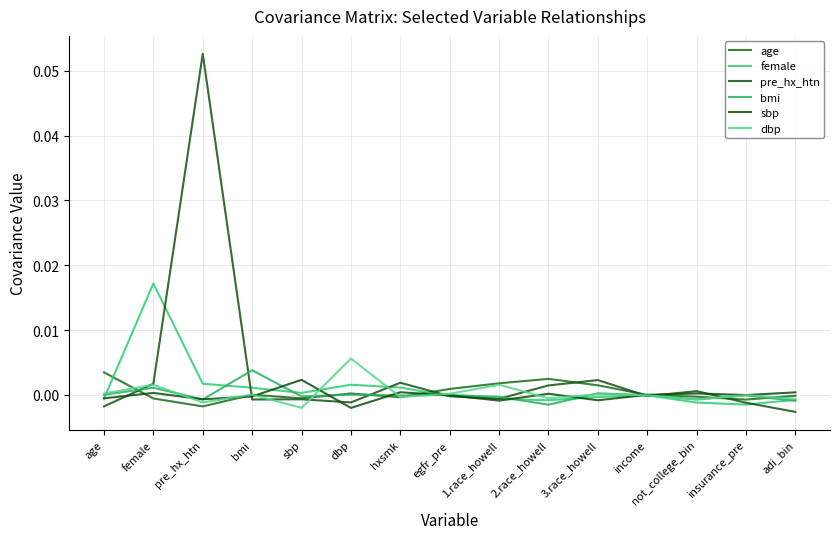

At how many categories does at least one series exceed 0?

14